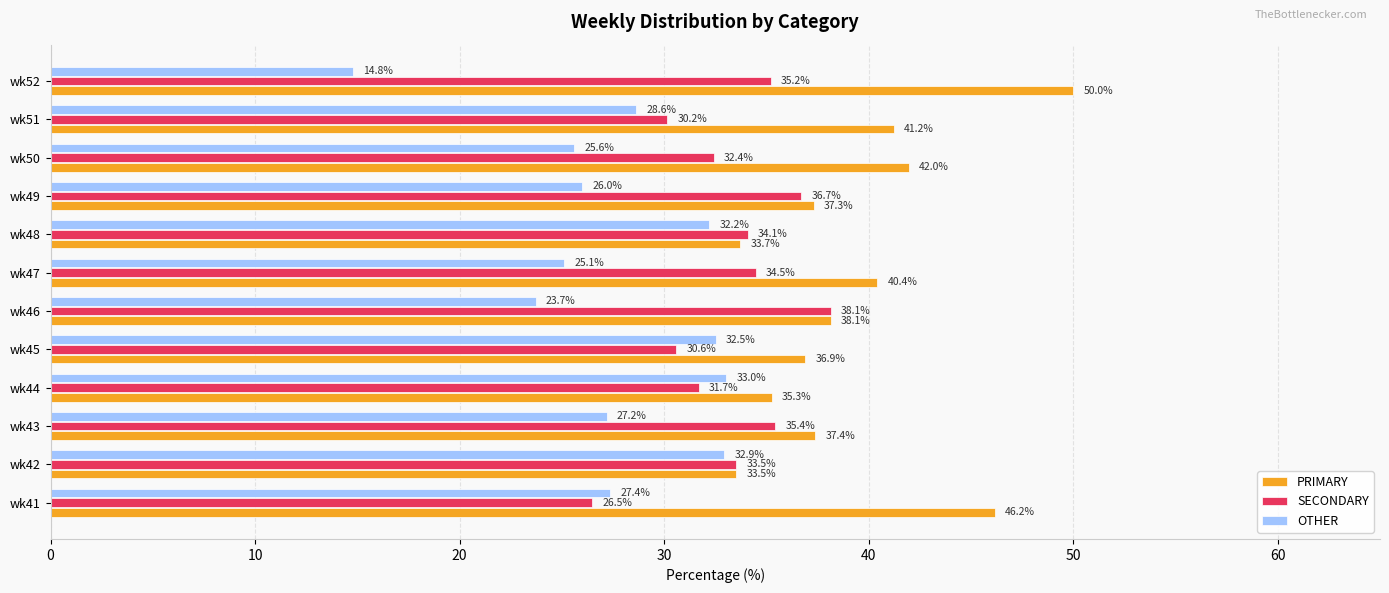

What is the spread (max minus min) of values at wk41?

19.7